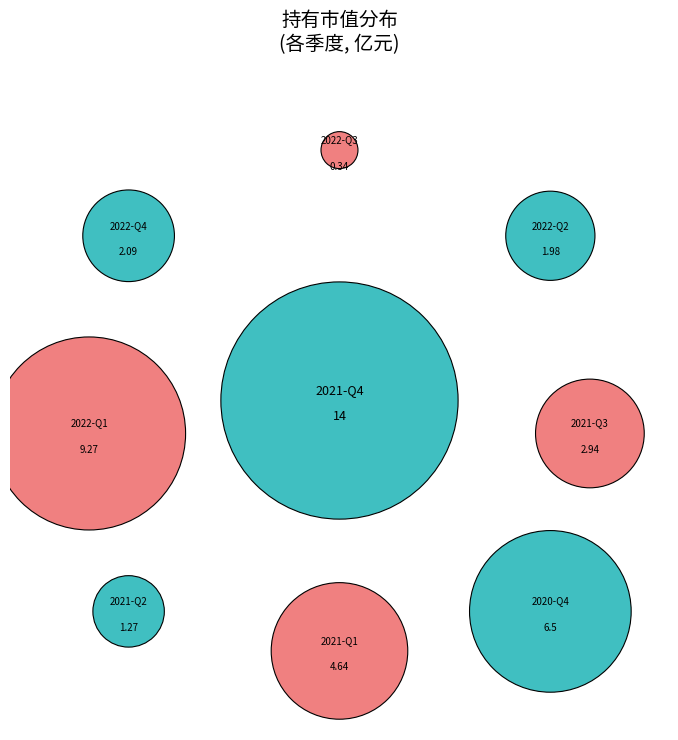

To the nearest percent, what portion does 2021-Q1 represent?

11%